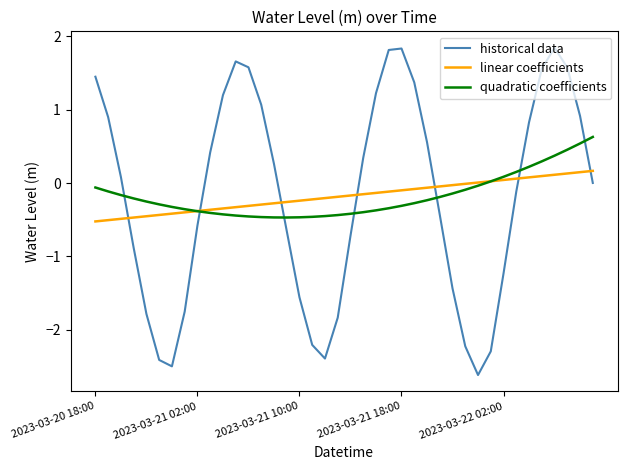

What is the highest value of the quadratic coefficients series?

0.6